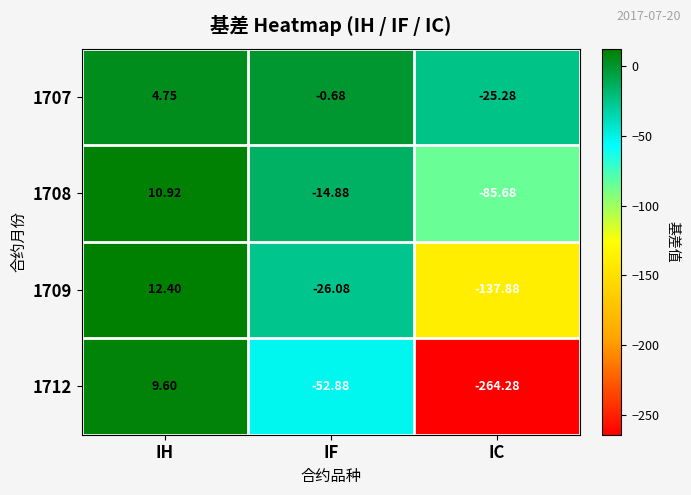

At IF, list the series in order from smallest to largest.

1712, 1709, 1708, 1707